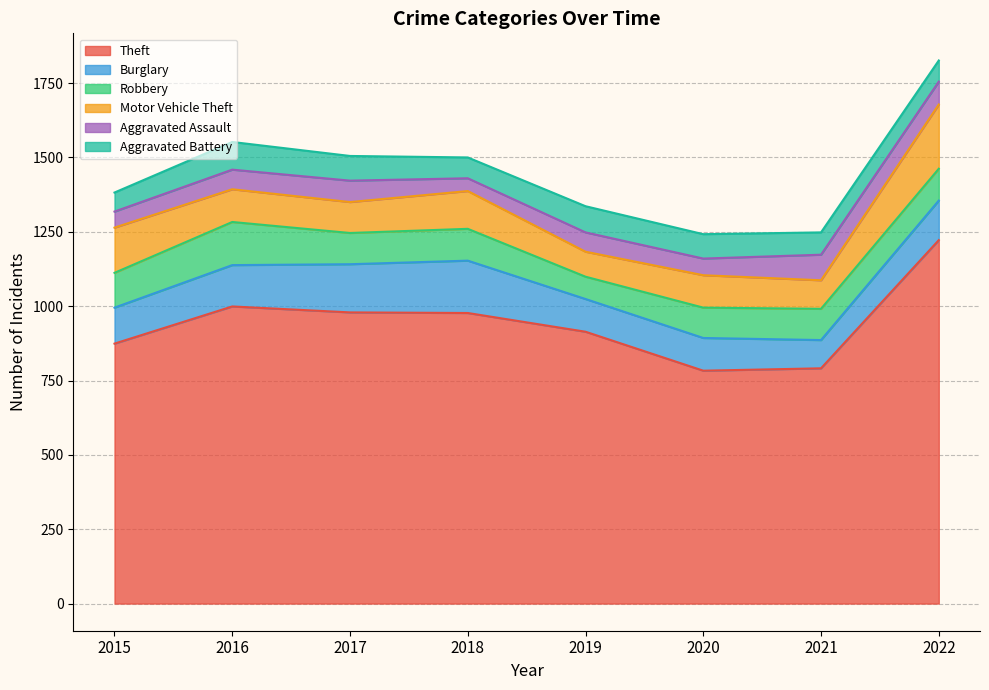

How many distinct data groups are displayed?

6